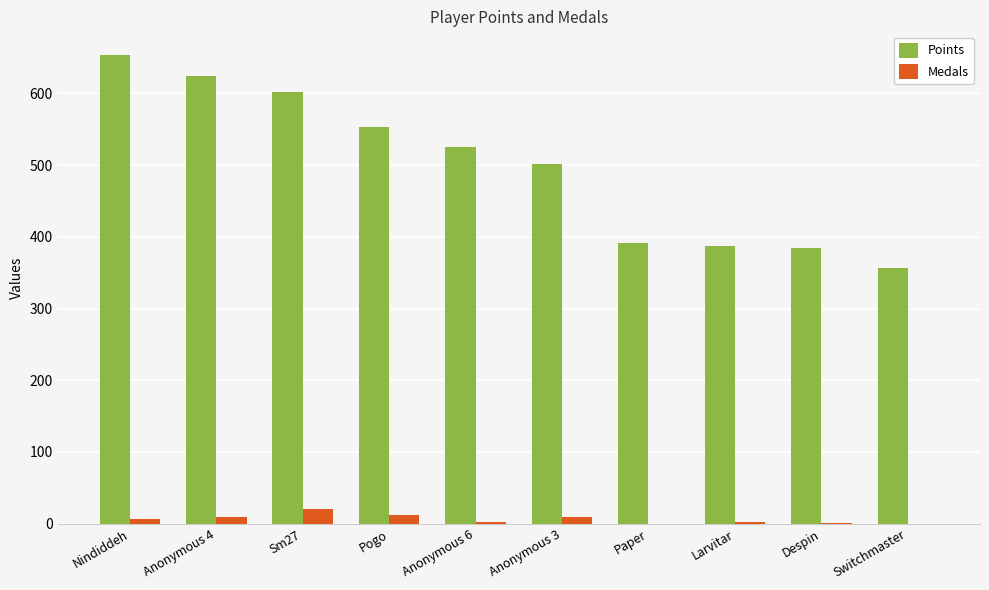

Between Nindiddeh and Anonymous 6, which series saw the biggest shift?

Points